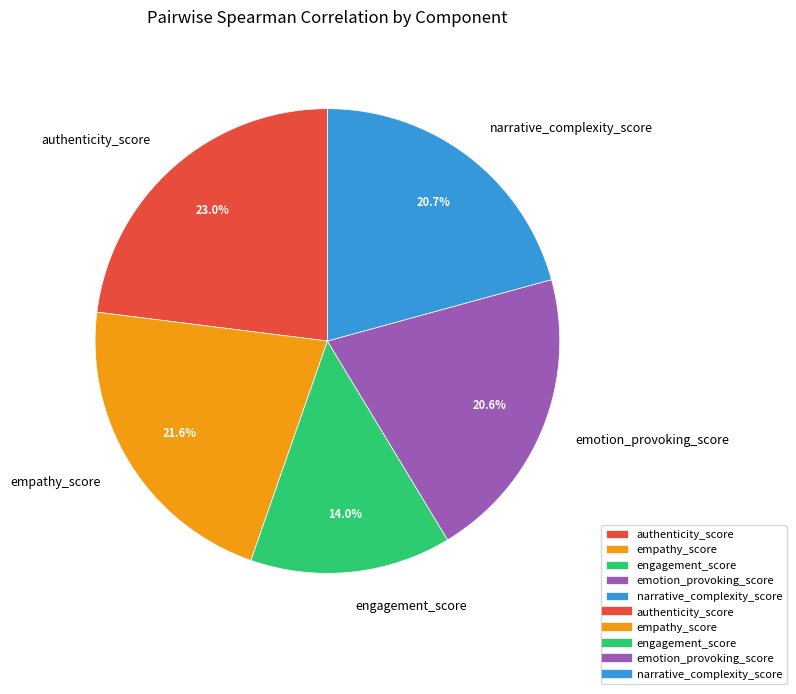

Which category has the biggest portion of the pie?

authenticity_score